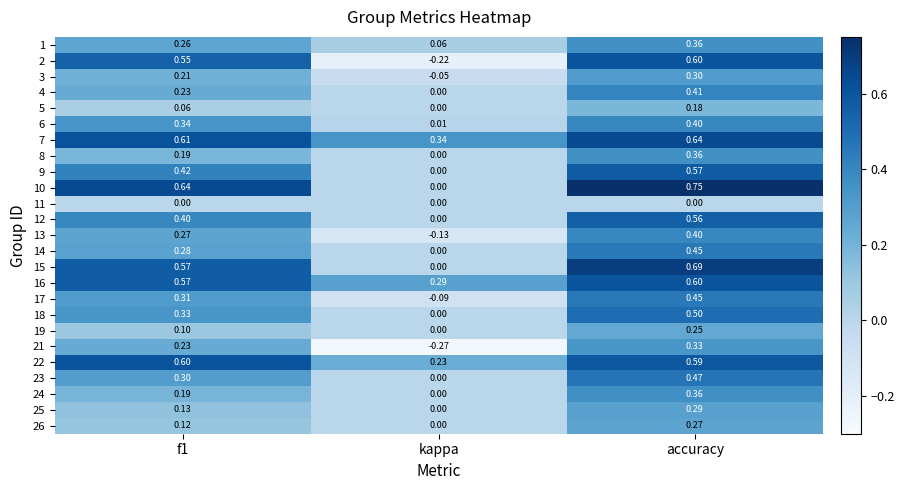

Count the number of data series in this chart.

25